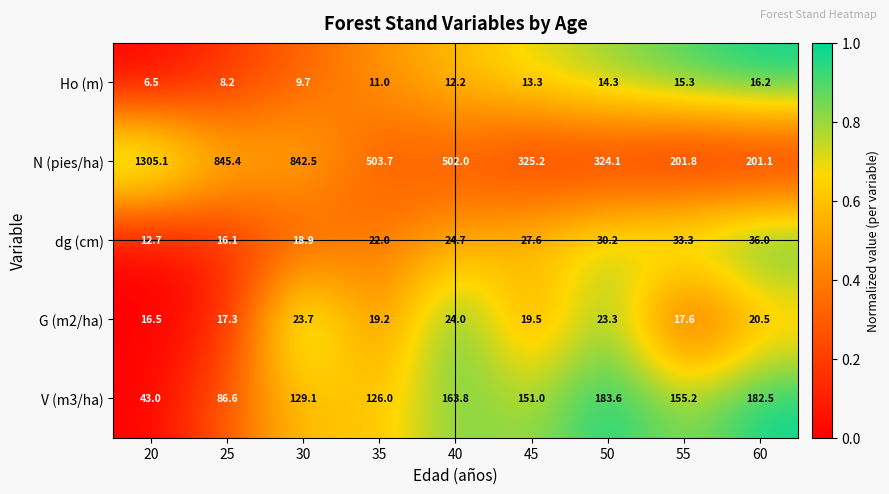

Which series changed the most between 40 and 50?

N (pies/ha)